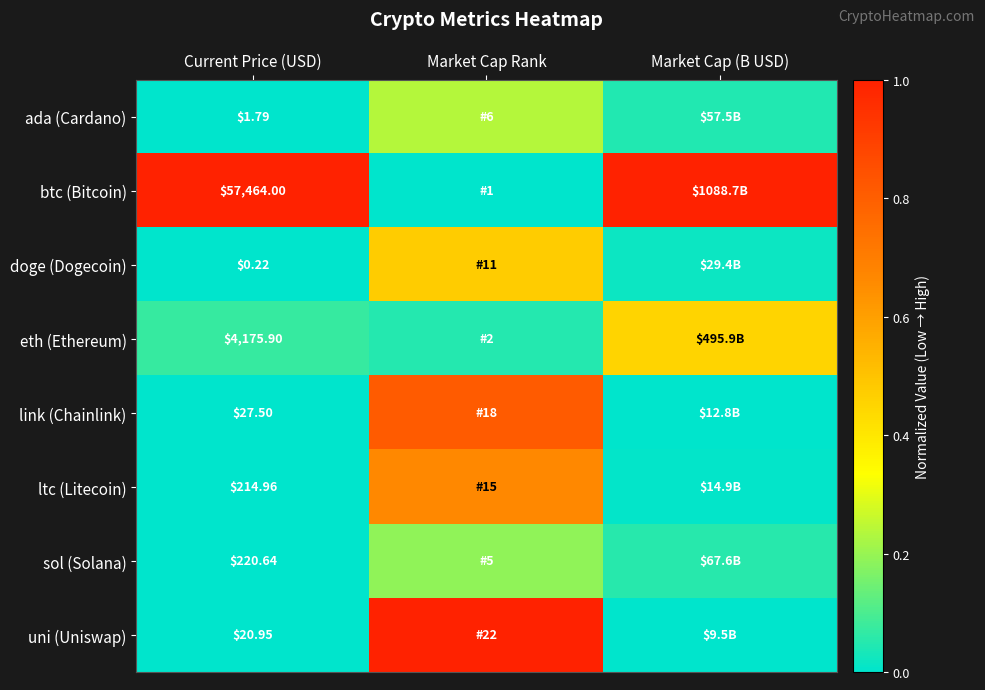

At which label is uni (Uniswap) closest to 0?

Market Cap (B USD)